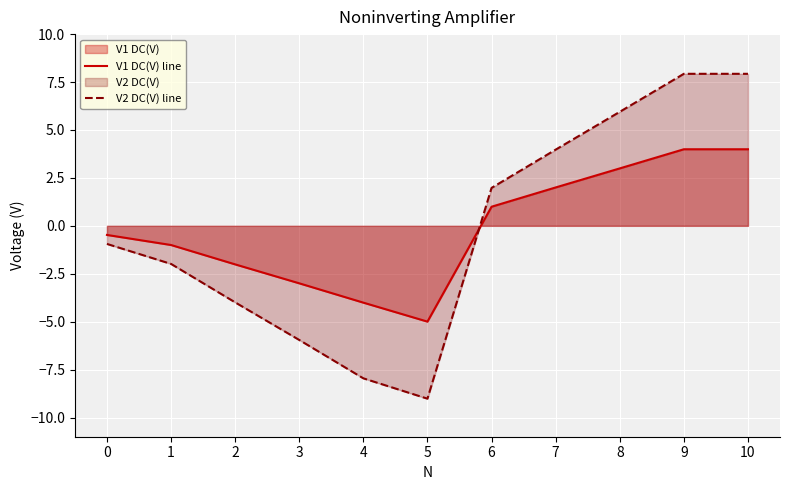

What value does the V2 DC(V) line series have at 4?

-8.0